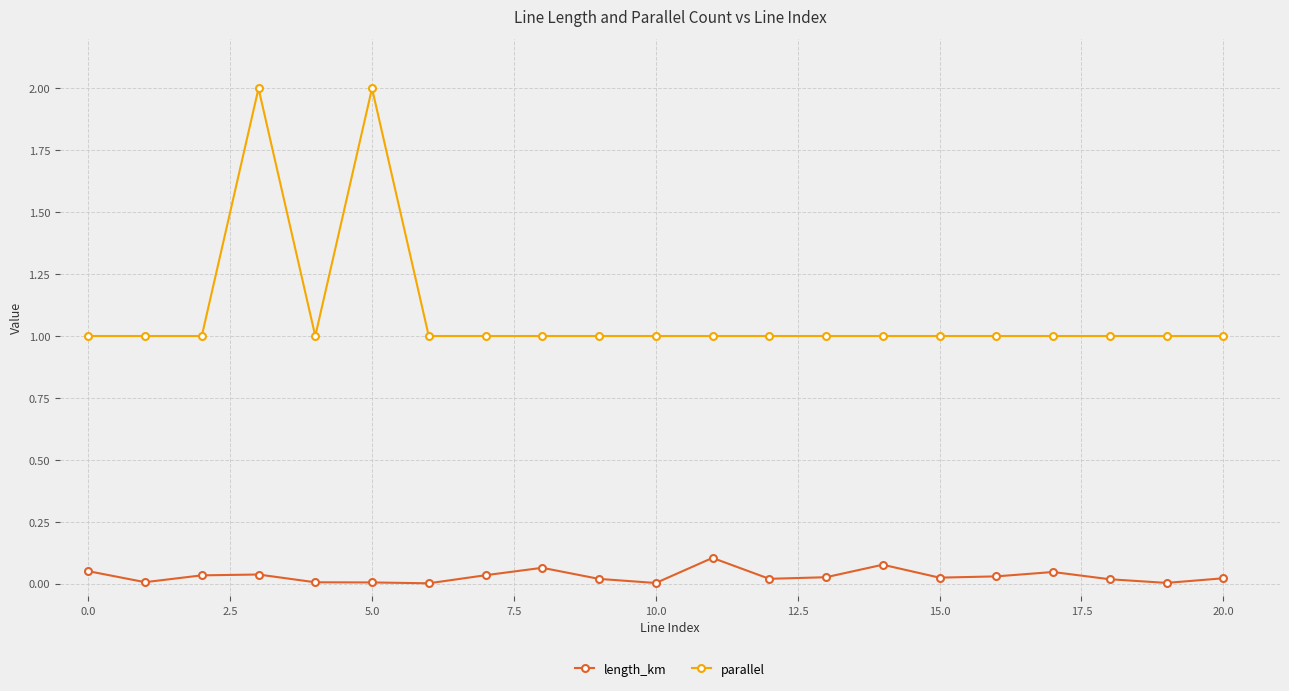

True or false: length_km has more than 2 points higher than both neighbors.

True